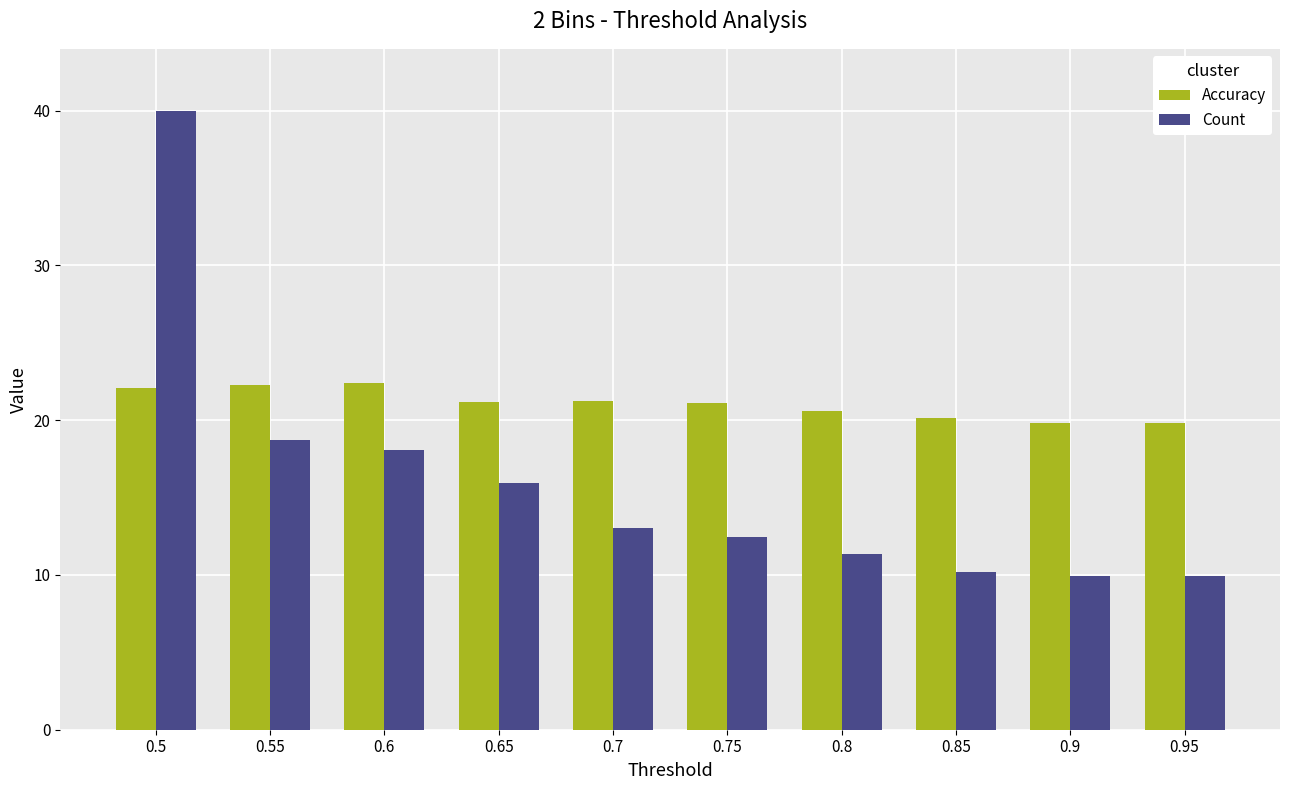

At how many categories does at least one series exceed 23?

1